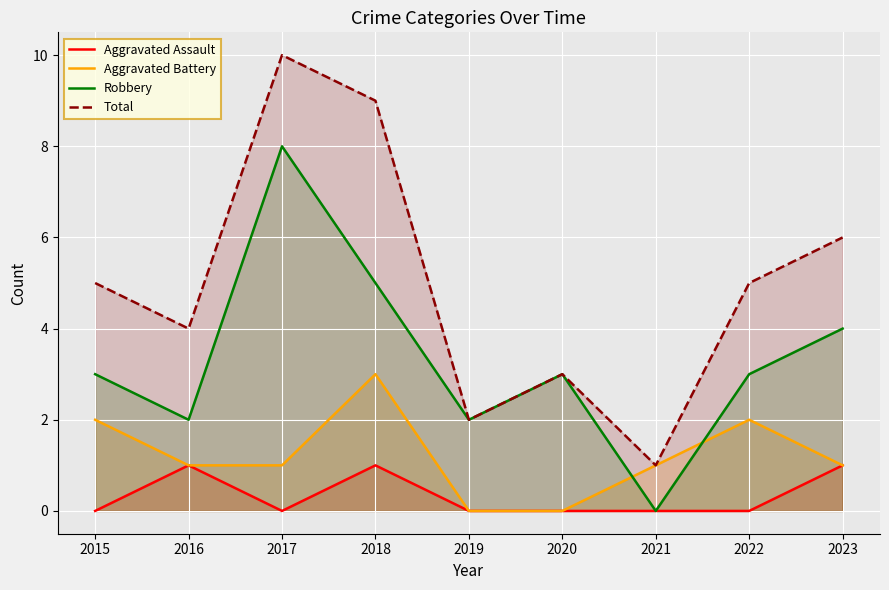

True or false: Aggravated Assault and Aggravated Battery intersect in this chart.

False